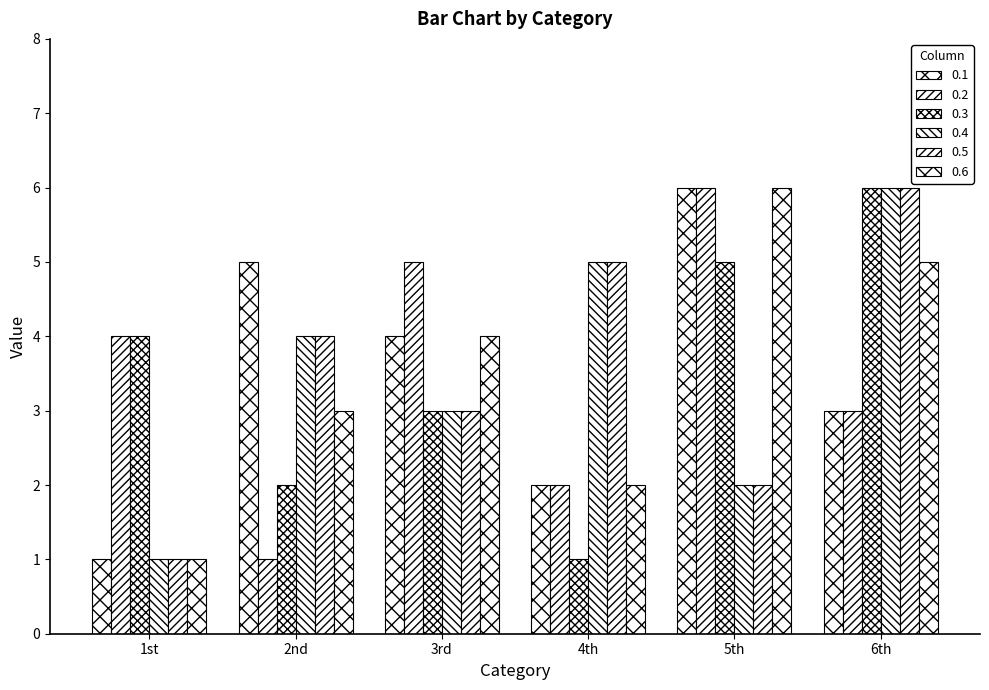

At which label is 0.1 closest to 3?

6th